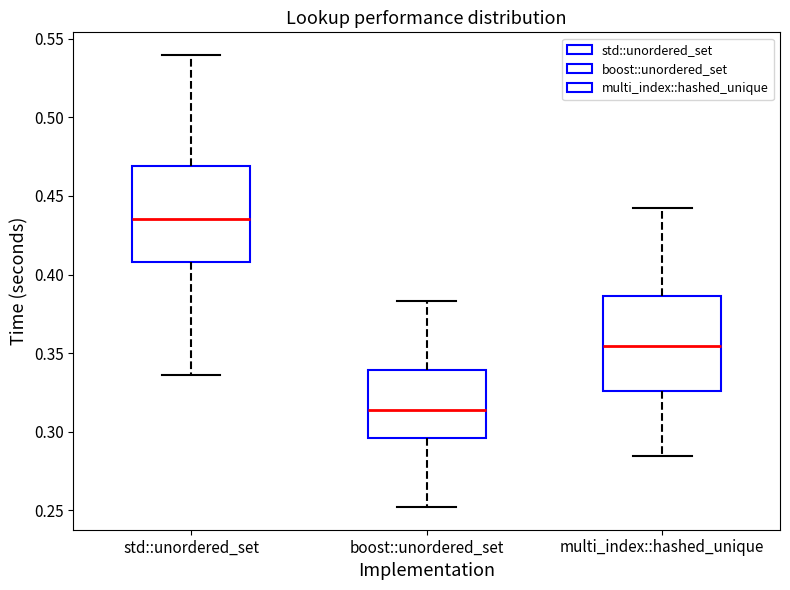

Reading left to right, transcribe this box plot: for each box, give where its median line is, the range the box spans, and where its two whiskers end, as read against the y-axis. The values are not printed on the chart, so give them approximately, as read against the axis.

std::unordered_set: median 0.435, box 0.410 to 0.470, whiskers 0.335 to 0.540
boost::unordered_set: median 0.315, box 0.295 to 0.340, whiskers 0.250 to 0.385
multi_index::hashed_unique: median 0.355, box 0.325 to 0.385, whiskers 0.285 to 0.445